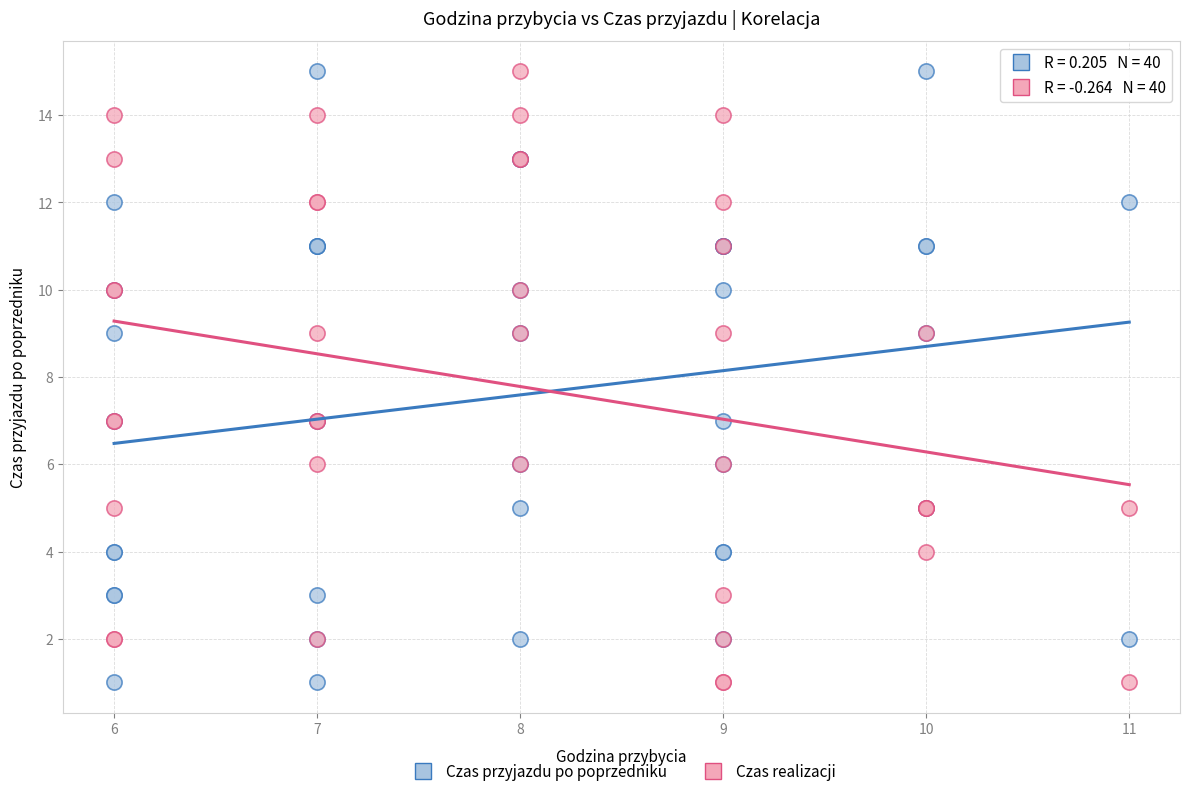

What is the X range (max minus min) for the scatter plot?

5